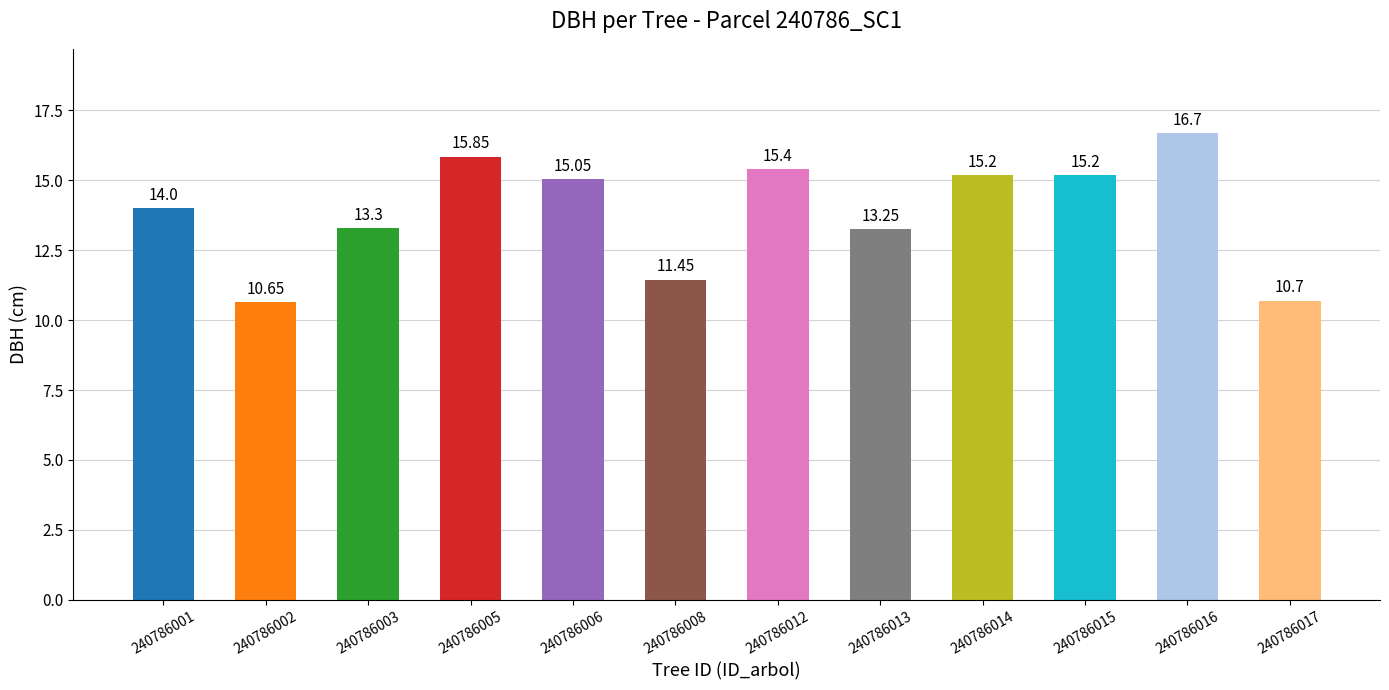

Between 240786008 and 240786003, which is larger?

240786003